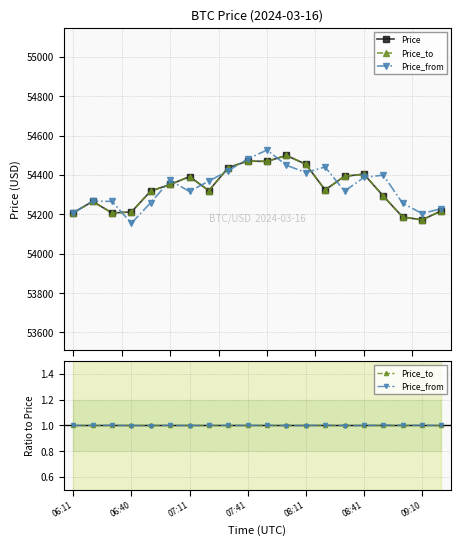

What is the difference between the second highest and minimum values in the Price series?

298.3